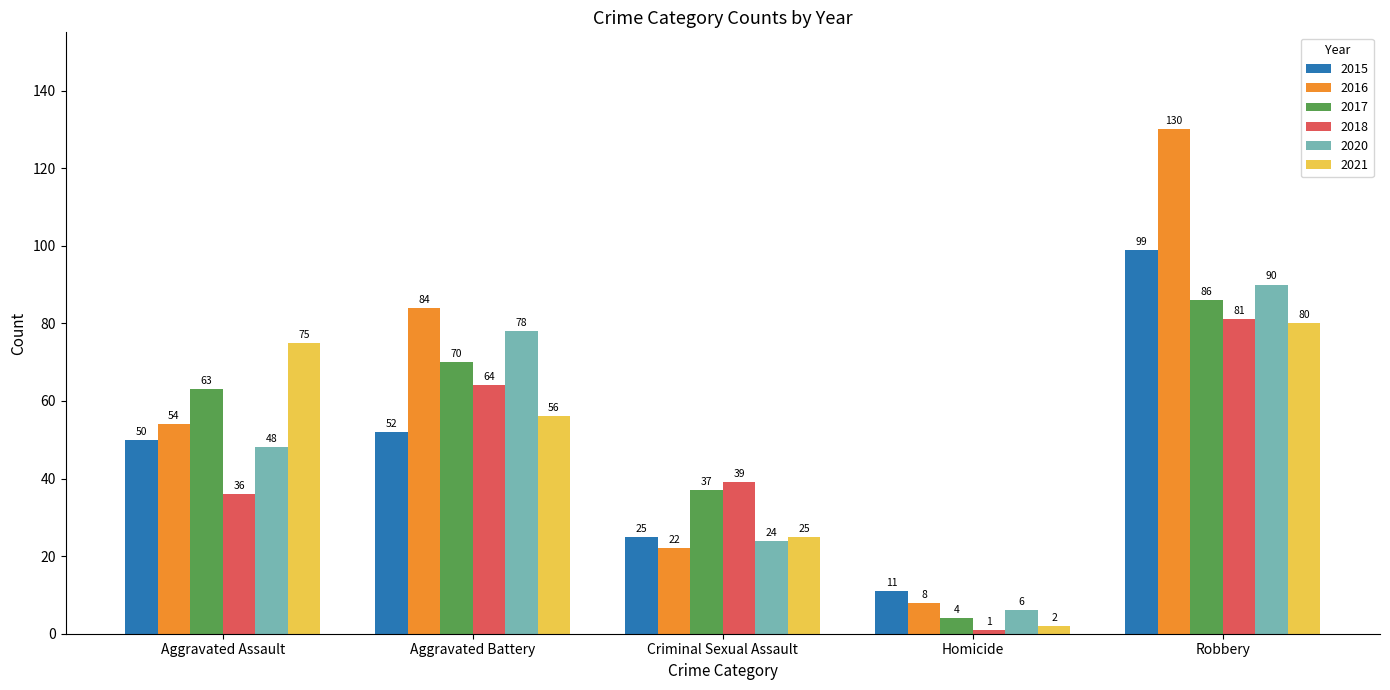

What is the minimum value for 2021?

2